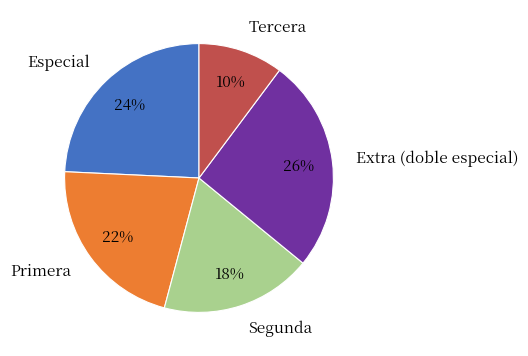

Between Segunda and Especial, which is larger?

Especial